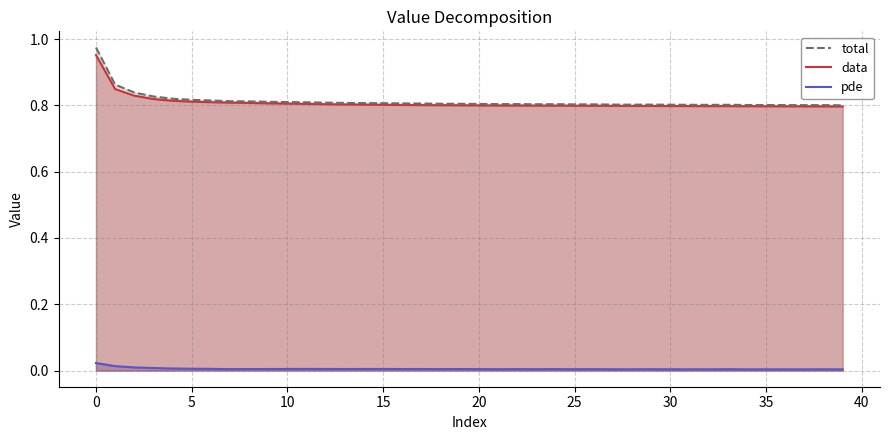

What is the average value of the data series?

0.8